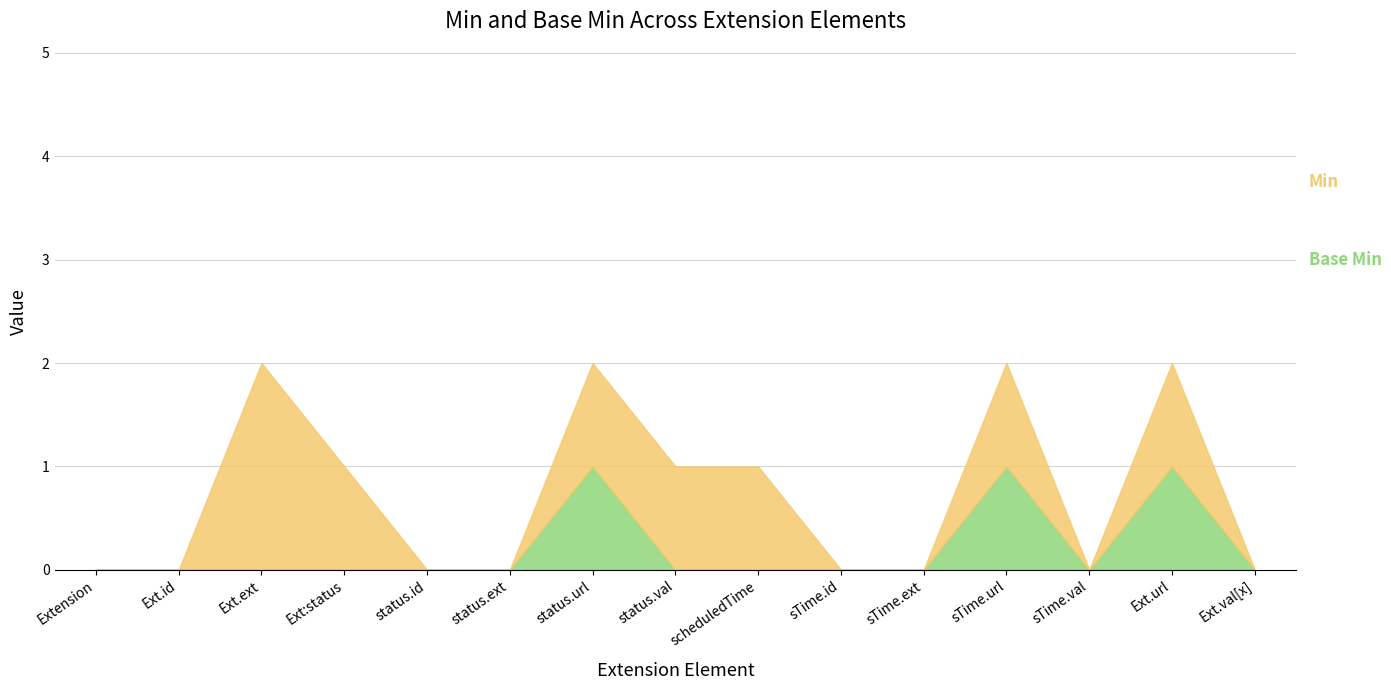

Does the chart display data point markers on the line(s)?

No